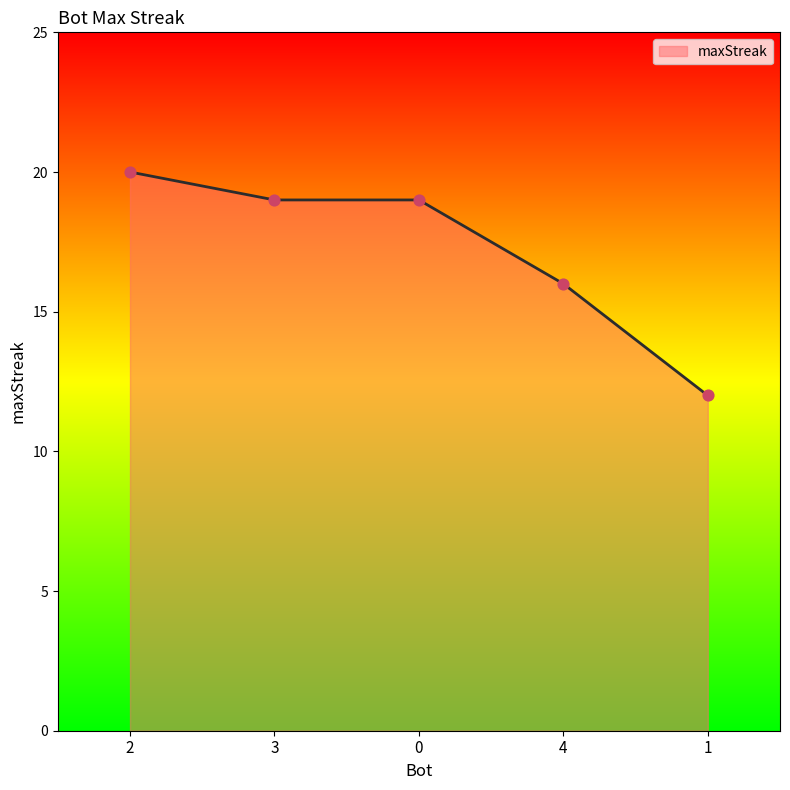

Which has a higher value, 3 or 2?

2